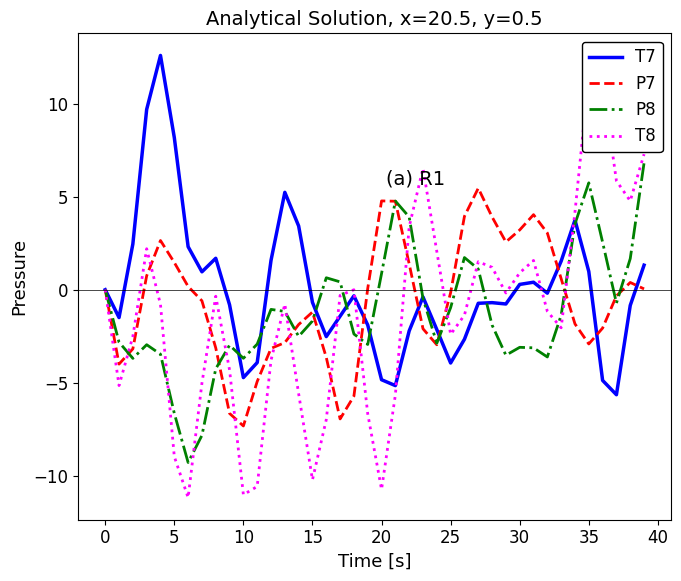

What is the difference between the T7 values at 37 and 30?

5.9